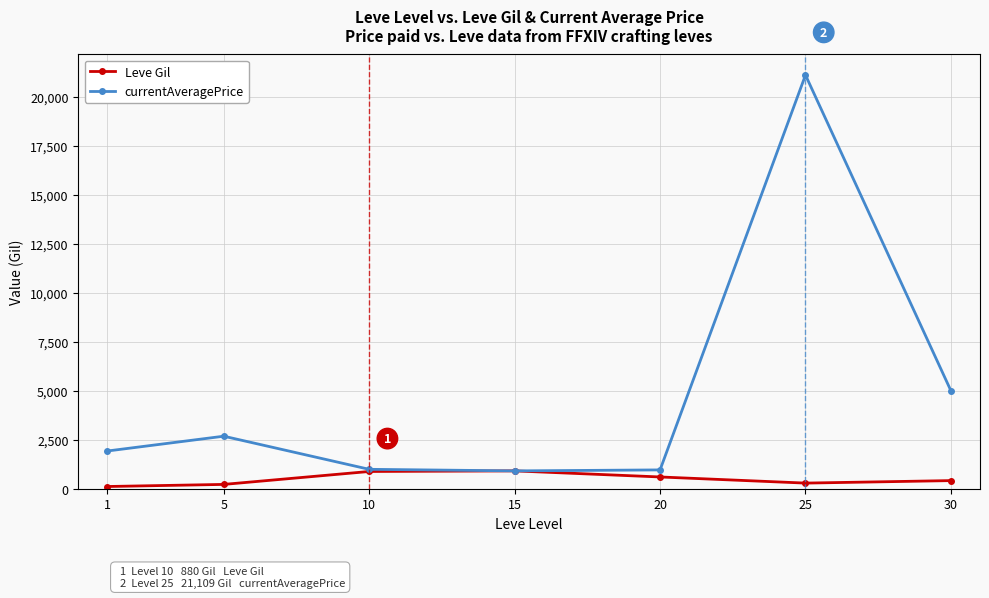

List the series in order of their overall mean, highest first.

currentAveragePrice, Leve Gil